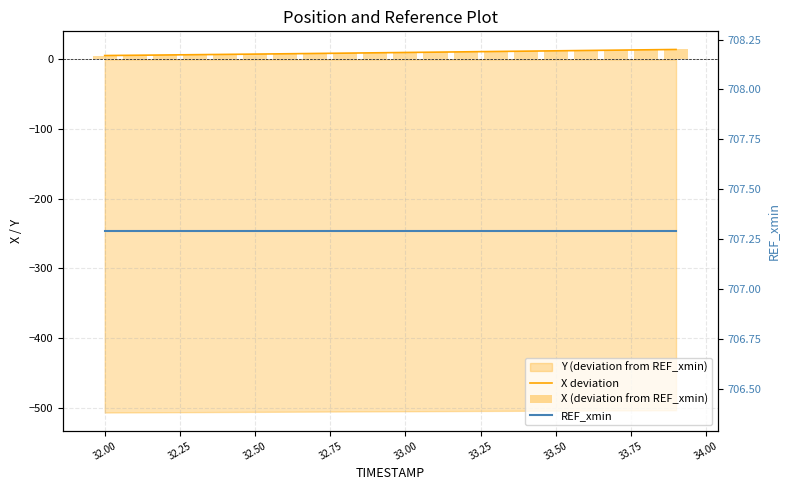

Are the bars grouped side by side (vs. stacked)?

Yes